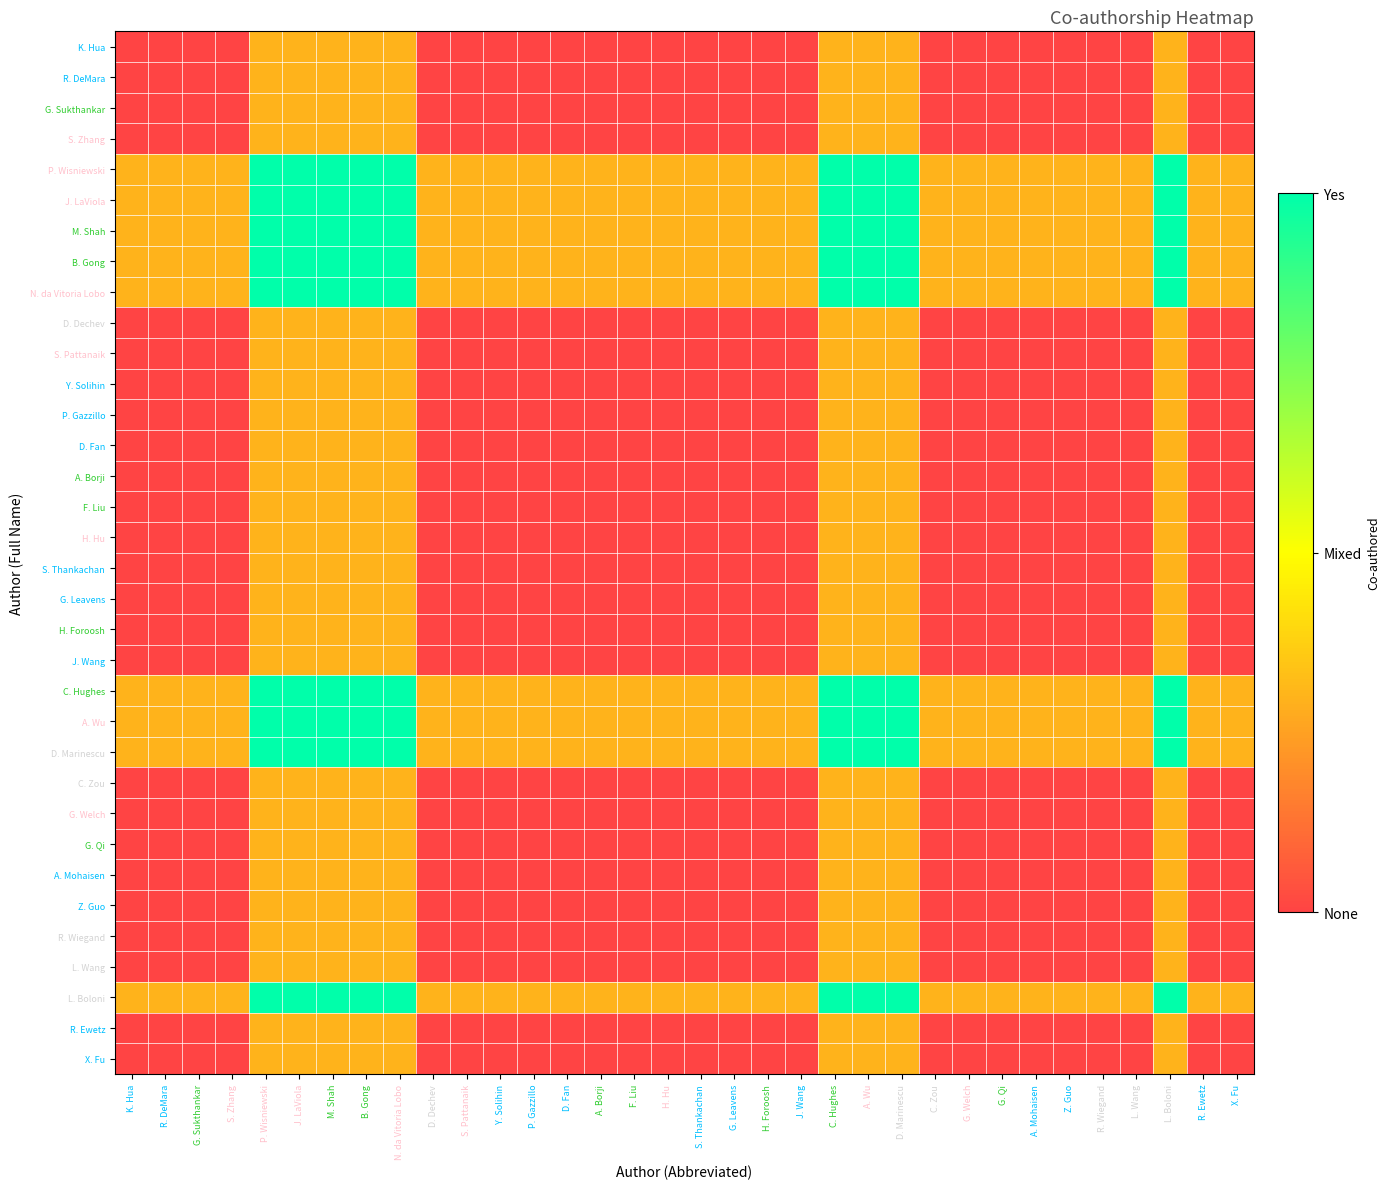

Reading left to right, what are all the values shown in this chart?

K. Hua: K. Hua=0.0	R. DeMara=0.0	G. Sukthankar=0.0	S. Zhang=0.0	P. Wisniewski=0.3	J. LaViola=0.3	M. Shah=0.3	B. Gong=0.3	N. da Vitoria Lobo=0.3	D. Dechev=0.0	S. Pattanaik=0.0	Y. Solihin=0.0	P. Gazzillo=0.0	D. Fan=0.0	A. Borji=0.0	F. Liu=0.0	H. Hu=0.0	S. Thankachan=0.0	G. Leavens=0.0	H. Foroosh=0.0	J. Wang=0.0	C. Hughes=0.3	A. Wu=0.3	D. Marinescu=0.3	C. Zou=0.0	G. Welch=0.0	G. Qi=0.0	A. Mohaisen=0.0	Z. Guo=0.0	R. Wiegand=0.0	L. Wang=0.0	L. Boloni=0.3	R. Ewetz=0.0	X. Fu=0.0
R. DeMara: K. Hua=0.0	R. DeMara=0.0	G. Sukthankar=0.0	S. Zhang=0.0	P. Wisniewski=0.3	J. LaViola=0.3	M. Shah=0.3	B. Gong=0.3	N. da Vitoria Lobo=0.3	D. Dechev=0.0	S. Pattanaik=0.0	Y. Solihin=0.0	P. Gazzillo=0.0	D. Fan=0.0	A. Borji=0.0	F. Liu=0.0	H. Hu=0.0	S. Thankachan=0.0	G. Leavens=0.0	H. Foroosh=0.0	J. Wang=0.0	C. Hughes=0.3	A. Wu=0.3	D. Marinescu=0.3	C. Zou=0.0	G. Welch=0.0	G. Qi=0.0	A. Mohaisen=0.0	Z. Guo=0.0	R. Wiegand=0.0	L. Wang=0.0	L. Boloni=0.3	R. Ewetz=0.0	X. Fu=0.0
G. Sukthankar: K. Hua=0.0	R. DeMara=0.0	G. Sukthankar=0.0	S. Zhang=0.0	P. Wisniewski=0.3	J. LaViola=0.3	M. Shah=0.3	B. Gong=0.3	N. da Vitoria Lobo=0.3	D. Dechev=0.0	S. Pattanaik=0.0	Y. Solihin=0.0	P. Gazzillo=0.0	D. Fan=0.0	A. Borji=0.0	F. Liu=0.0	H. Hu=0.0	S. Thankachan=0.0	G. Leavens=0.0	H. Foroosh=0.0	J. Wang=0.0	C. Hughes=0.3	A. Wu=0.3	D. Marinescu=0.3	C. Zou=0.0	G. Welch=0.0	G. Qi=0.0	A. Mohaisen=0.0	Z. Guo=0.0	R. Wiegand=0.0	L. Wang=0.0	L. Boloni=0.3	R. Ewetz=0.0	X. Fu=0.0
S. Zhang: K. Hua=0.0	R. DeMara=0.0	G. Sukthankar=0.0	S. Zhang=0.0	P. Wisniewski=0.3	J. LaViola=0.3	M. Shah=0.3	B. Gong=0.3	N. da Vitoria Lobo=0.3	D. Dechev=0.0	S. Pattanaik=0.0	Y. Solihin=0.0	P. Gazzillo=0.0	D. Fan=0.0	A. Borji=0.0	F. Liu=0.0	H. Hu=0.0	S. Thankachan=0.0	G. Leavens=0.0	H. Foroosh=0.0	J. Wang=0.0	C. Hughes=0.3	A. Wu=0.3	D. Marinescu=0.3	C. Zou=0.0	G. Welch=0.0	G. Qi=0.0	A. Mohaisen=0.0	Z. Guo=0.0	R. Wiegand=0.0	L. Wang=0.0	L. Boloni=0.3	R. Ewetz=0.0	X. Fu=0.0
P. Wisniewski: K. Hua=0.3	R. DeMara=0.3	G. Sukthankar=0.3	S. Zhang=0.3	P. Wisniewski=1.0	J. LaViola=1.0	M. Shah=1.0	B. Gong=1.0	N. da Vitoria Lobo=1.0	D. Dechev=0.3	S. Pattanaik=0.3	Y. Solihin=0.3	P. Gazzillo=0.3	D. Fan=0.3	A. Borji=0.3	F. Liu=0.3	H. Hu=0.3	S. Thankachan=0.3	G. Leavens=0.3	H. Foroosh=0.3	J. Wang=0.3	C. Hughes=1.0	A. Wu=1.0	D. Marinescu=1.0	C. Zou=0.3	G. Welch=0.3	G. Qi=0.3	A. Mohaisen=0.3	Z. Guo=0.3	R. Wiegand=0.3	L. Wang=0.3	L. Boloni=1.0	R. Ewetz=0.3	X. Fu=0.3
J. LaViola: K. Hua=0.3	R. DeMara=0.3	G. Sukthankar=0.3	S. Zhang=0.3	P. Wisniewski=1.0	J. LaViola=1.0	M. Shah=1.0	B. Gong=1.0	N. da Vitoria Lobo=1.0	D. Dechev=0.3	S. Pattanaik=0.3	Y. Solihin=0.3	P. Gazzillo=0.3	D. Fan=0.3	A. Borji=0.3	F. Liu=0.3	H. Hu=0.3	S. Thankachan=0.3	G. Leavens=0.3	H. Foroosh=0.3	J. Wang=0.3	C. Hughes=1.0	A. Wu=1.0	D. Marinescu=1.0	C. Zou=0.3	G. Welch=0.3	G. Qi=0.3	A. Mohaisen=0.3	Z. Guo=0.3	R. Wiegand=0.3	L. Wang=0.3	L. Boloni=1.0	R. Ewetz=0.3	X. Fu=0.3
M. Shah: K. Hua=0.3	R. DeMara=0.3	G. Sukthankar=0.3	S. Zhang=0.3	P. Wisniewski=1.0	J. LaViola=1.0	M. Shah=1.0	B. Gong=1.0	N. da Vitoria Lobo=1.0	D. Dechev=0.3	S. Pattanaik=0.3	Y. Solihin=0.3	P. Gazzillo=0.3	D. Fan=0.3	A. Borji=0.3	F. Liu=0.3	H. Hu=0.3	S. Thankachan=0.3	G. Leavens=0.3	H. Foroosh=0.3	J. Wang=0.3	C. Hughes=1.0	A. Wu=1.0	D. Marinescu=1.0	C. Zou=0.3	G. Welch=0.3	G. Qi=0.3	A. Mohaisen=0.3	Z. Guo=0.3	R. Wiegand=0.3	L. Wang=0.3	L. Boloni=1.0	R. Ewetz=0.3	X. Fu=0.3
B. Gong: K. Hua=0.3	R. DeMara=0.3	G. Sukthankar=0.3	S. Zhang=0.3	P. Wisniewski=1.0	J. LaViola=1.0	M. Shah=1.0	B. Gong=1.0	N. da Vitoria Lobo=1.0	D. Dechev=0.3	S. Pattanaik=0.3	Y. Solihin=0.3	P. Gazzillo=0.3	D. Fan=0.3	A. Borji=0.3	F. Liu=0.3	H. Hu=0.3	S. Thankachan=0.3	G. Leavens=0.3	H. Foroosh=0.3	J. Wang=0.3	C. Hughes=1.0	A. Wu=1.0	D. Marinescu=1.0	C. Zou=0.3	G. Welch=0.3	G. Qi=0.3	A. Mohaisen=0.3	Z. Guo=0.3	R. Wiegand=0.3	L. Wang=0.3	L. Boloni=1.0	R. Ewetz=0.3	X. Fu=0.3
N. da Vitoria Lobo: K. Hua=0.3	R. DeMara=0.3	G. Sukthankar=0.3	S. Zhang=0.3	P. Wisniewski=1.0	J. LaViola=1.0	M. Shah=1.0	B. Gong=1.0	N. da Vitoria Lobo=1.0	D. Dechev=0.3	S. Pattanaik=0.3	Y. Solihin=0.3	P. Gazzillo=0.3	D. Fan=0.3	A. Borji=0.3	F. Liu=0.3	H. Hu=0.3	S. Thankachan=0.3	G. Leavens=0.3	H. Foroosh=0.3	J. Wang=0.3	C. Hughes=1.0	A. Wu=1.0	D. Marinescu=1.0	C. Zou=0.3	G. Welch=0.3	G. Qi=0.3	A. Mohaisen=0.3	Z. Guo=0.3	R. Wiegand=0.3	L. Wang=0.3	L. Boloni=1.0	R. Ewetz=0.3	X. Fu=0.3
D. Dechev: K. Hua=0.0	R. DeMara=0.0	G. Sukthankar=0.0	S. Zhang=0.0	P. Wisniewski=0.3	J. LaViola=0.3	M. Shah=0.3	B. Gong=0.3	N. da Vitoria Lobo=0.3	D. Dechev=0.0	S. Pattanaik=0.0	Y. Solihin=0.0	P. Gazzillo=0.0	D. Fan=0.0	A. Borji=0.0	F. Liu=0.0	H. Hu=0.0	S. Thankachan=0.0	G. Leavens=0.0	H. Foroosh=0.0	J. Wang=0.0	C. Hughes=0.3	A. Wu=0.3	D. Marinescu=0.3	C. Zou=0.0	G. Welch=0.0	G. Qi=0.0	A. Mohaisen=0.0	Z. Guo=0.0	R. Wiegand=0.0	L. Wang=0.0	L. Boloni=0.3	R. Ewetz=0.0	X. Fu=0.0
S. Pattanaik: K. Hua=0.0	R. DeMara=0.0	G. Sukthankar=0.0	S. Zhang=0.0	P. Wisniewski=0.3	J. LaViola=0.3	M. Shah=0.3	B. Gong=0.3	N. da Vitoria Lobo=0.3	D. Dechev=0.0	S. Pattanaik=0.0	Y. Solihin=0.0	P. Gazzillo=0.0	D. Fan=0.0	A. Borji=0.0	F. Liu=0.0	H. Hu=0.0	S. Thankachan=0.0	G. Leavens=0.0	H. Foroosh=0.0	J. Wang=0.0	C. Hughes=0.3	A. Wu=0.3	D. Marinescu=0.3	C. Zou=0.0	G. Welch=0.0	G. Qi=0.0	A. Mohaisen=0.0	Z. Guo=0.0	R. Wiegand=0.0	L. Wang=0.0	L. Boloni=0.3	R. Ewetz=0.0	X. Fu=0.0
Y. Solihin: K. Hua=0.0	R. DeMara=0.0	G. Sukthankar=0.0	S. Zhang=0.0	P. Wisniewski=0.3	J. LaViola=0.3	M. Shah=0.3	B. Gong=0.3	N. da Vitoria Lobo=0.3	D. Dechev=0.0	S. Pattanaik=0.0	Y. Solihin=0.0	P. Gazzillo=0.0	D. Fan=0.0	A. Borji=0.0	F. Liu=0.0	H. Hu=0.0	S. Thankachan=0.0	G. Leavens=0.0	H. Foroosh=0.0	J. Wang=0.0	C. Hughes=0.3	A. Wu=0.3	D. Marinescu=0.3	C. Zou=0.0	G. Welch=0.0	G. Qi=0.0	A. Mohaisen=0.0	Z. Guo=0.0	R. Wiegand=0.0	L. Wang=0.0	L. Boloni=0.3	R. Ewetz=0.0	X. Fu=0.0
P. Gazzillo: K. Hua=0.0	R. DeMara=0.0	G. Sukthankar=0.0	S. Zhang=0.0	P. Wisniewski=0.3	J. LaViola=0.3	M. Shah=0.3	B. Gong=0.3	N. da Vitoria Lobo=0.3	D. Dechev=0.0	S. Pattanaik=0.0	Y. Solihin=0.0	P. Gazzillo=0.0	D. Fan=0.0	A. Borji=0.0	F. Liu=0.0	H. Hu=0.0	S. Thankachan=0.0	G. Leavens=0.0	H. Foroosh=0.0	J. Wang=0.0	C. Hughes=0.3	A. Wu=0.3	D. Marinescu=0.3	C. Zou=0.0	G. Welch=0.0	G. Qi=0.0	A. Mohaisen=0.0	Z. Guo=0.0	R. Wiegand=0.0	L. Wang=0.0	L. Boloni=0.3	R. Ewetz=0.0	X. Fu=0.0
D. Fan: K. Hua=0.0	R. DeMara=0.0	G. Sukthankar=0.0	S. Zhang=0.0	P. Wisniewski=0.3	J. LaViola=0.3	M. Shah=0.3	B. Gong=0.3	N. da Vitoria Lobo=0.3	D. Dechev=0.0	S. Pattanaik=0.0	Y. Solihin=0.0	P. Gazzillo=0.0	D. Fan=0.0	A. Borji=0.0	F. Liu=0.0	H. Hu=0.0	S. Thankachan=0.0	G. Leavens=0.0	H. Foroosh=0.0	J. Wang=0.0	C. Hughes=0.3	A. Wu=0.3	D. Marinescu=0.3	C. Zou=0.0	G. Welch=0.0	G. Qi=0.0	A. Mohaisen=0.0	Z. Guo=0.0	R. Wiegand=0.0	L. Wang=0.0	L. Boloni=0.3	R. Ewetz=0.0	X. Fu=0.0
A. Borji: K. Hua=0.0	R. DeMara=0.0	G. Sukthankar=0.0	S. Zhang=0.0	P. Wisniewski=0.3	J. LaViola=0.3	M. Shah=0.3	B. Gong=0.3	N. da Vitoria Lobo=0.3	D. Dechev=0.0	S. Pattanaik=0.0	Y. Solihin=0.0	P. Gazzillo=0.0	D. Fan=0.0	A. Borji=0.0	F. Liu=0.0	H. Hu=0.0	S. Thankachan=0.0	G. Leavens=0.0	H. Foroosh=0.0	J. Wang=0.0	C. Hughes=0.3	A. Wu=0.3	D. Marinescu=0.3	C. Zou=0.0	G. Welch=0.0	G. Qi=0.0	A. Mohaisen=0.0	Z. Guo=0.0	R. Wiegand=0.0	L. Wang=0.0	L. Boloni=0.3	R. Ewetz=0.0	X. Fu=0.0
F. Liu: K. Hua=0.0	R. DeMara=0.0	G. Sukthankar=0.0	S. Zhang=0.0	P. Wisniewski=0.3	J. LaViola=0.3	M. Shah=0.3	B. Gong=0.3	N. da Vitoria Lobo=0.3	D. Dechev=0.0	S. Pattanaik=0.0	Y. Solihin=0.0	P. Gazzillo=0.0	D. Fan=0.0	A. Borji=0.0	F. Liu=0.0	H. Hu=0.0	S. Thankachan=0.0	G. Leavens=0.0	H. Foroosh=0.0	J. Wang=0.0	C. Hughes=0.3	A. Wu=0.3	D. Marinescu=0.3	C. Zou=0.0	G. Welch=0.0	G. Qi=0.0	A. Mohaisen=0.0	Z. Guo=0.0	R. Wiegand=0.0	L. Wang=0.0	L. Boloni=0.3	R. Ewetz=0.0	X. Fu=0.0
H. Hu: K. Hua=0.0	R. DeMara=0.0	G. Sukthankar=0.0	S. Zhang=0.0	P. Wisniewski=0.3	J. LaViola=0.3	M. Shah=0.3	B. Gong=0.3	N. da Vitoria Lobo=0.3	D. Dechev=0.0	S. Pattanaik=0.0	Y. Solihin=0.0	P. Gazzillo=0.0	D. Fan=0.0	A. Borji=0.0	F. Liu=0.0	H. Hu=0.0	S. Thankachan=0.0	G. Leavens=0.0	H. Foroosh=0.0	J. Wang=0.0	C. Hughes=0.3	A. Wu=0.3	D. Marinescu=0.3	C. Zou=0.0	G. Welch=0.0	G. Qi=0.0	A. Mohaisen=0.0	Z. Guo=0.0	R. Wiegand=0.0	L. Wang=0.0	L. Boloni=0.3	R. Ewetz=0.0	X. Fu=0.0
S. Thankachan: K. Hua=0.0	R. DeMara=0.0	G. Sukthankar=0.0	S. Zhang=0.0	P. Wisniewski=0.3	J. LaViola=0.3	M. Shah=0.3	B. Gong=0.3	N. da Vitoria Lobo=0.3	D. Dechev=0.0	S. Pattanaik=0.0	Y. Solihin=0.0	P. Gazzillo=0.0	D. Fan=0.0	A. Borji=0.0	F. Liu=0.0	H. Hu=0.0	S. Thankachan=0.0	G. Leavens=0.0	H. Foroosh=0.0	J. Wang=0.0	C. Hughes=0.3	A. Wu=0.3	D. Marinescu=0.3	C. Zou=0.0	G. Welch=0.0	G. Qi=0.0	A. Mohaisen=0.0	Z. Guo=0.0	R. Wiegand=0.0	L. Wang=0.0	L. Boloni=0.3	R. Ewetz=0.0	X. Fu=0.0
G. Leavens: K. Hua=0.0	R. DeMara=0.0	G. Sukthankar=0.0	S. Zhang=0.0	P. Wisniewski=0.3	J. LaViola=0.3	M. Shah=0.3	B. Gong=0.3	N. da Vitoria Lobo=0.3	D. Dechev=0.0	S. Pattanaik=0.0	Y. Solihin=0.0	P. Gazzillo=0.0	D. Fan=0.0	A. Borji=0.0	F. Liu=0.0	H. Hu=0.0	S. Thankachan=0.0	G. Leavens=0.0	H. Foroosh=0.0	J. Wang=0.0	C. Hughes=0.3	A. Wu=0.3	D. Marinescu=0.3	C. Zou=0.0	G. Welch=0.0	G. Qi=0.0	A. Mohaisen=0.0	Z. Guo=0.0	R. Wiegand=0.0	L. Wang=0.0	L. Boloni=0.3	R. Ewetz=0.0	X. Fu=0.0
H. Foroosh: K. Hua=0.0	R. DeMara=0.0	G. Sukthankar=0.0	S. Zhang=0.0	P. Wisniewski=0.3	J. LaViola=0.3	M. Shah=0.3	B. Gong=0.3	N. da Vitoria Lobo=0.3	D. Dechev=0.0	S. Pattanaik=0.0	Y. Solihin=0.0	P. Gazzillo=0.0	D. Fan=0.0	A. Borji=0.0	F. Liu=0.0	H. Hu=0.0	S. Thankachan=0.0	G. Leavens=0.0	H. Foroosh=0.0	J. Wang=0.0	C. Hughes=0.3	A. Wu=0.3	D. Marinescu=0.3	C. Zou=0.0	G. Welch=0.0	G. Qi=0.0	A. Mohaisen=0.0	Z. Guo=0.0	R. Wiegand=0.0	L. Wang=0.0	L. Boloni=0.3	R. Ewetz=0.0	X. Fu=0.0
J. Wang: K. Hua=0.0	R. DeMara=0.0	G. Sukthankar=0.0	S. Zhang=0.0	P. Wisniewski=0.3	J. LaViola=0.3	M. Shah=0.3	B. Gong=0.3	N. da Vitoria Lobo=0.3	D. Dechev=0.0	S. Pattanaik=0.0	Y. Solihin=0.0	P. Gazzillo=0.0	D. Fan=0.0	A. Borji=0.0	F. Liu=0.0	H. Hu=0.0	S. Thankachan=0.0	G. Leavens=0.0	H. Foroosh=0.0	J. Wang=0.0	C. Hughes=0.3	A. Wu=0.3	D. Marinescu=0.3	C. Zou=0.0	G. Welch=0.0	G. Qi=0.0	A. Mohaisen=0.0	Z. Guo=0.0	R. Wiegand=0.0	L. Wang=0.0	L. Boloni=0.3	R. Ewetz=0.0	X. Fu=0.0
C. Hughes: K. Hua=0.3	R. DeMara=0.3	G. Sukthankar=0.3	S. Zhang=0.3	P. Wisniewski=1.0	J. LaViola=1.0	M. Shah=1.0	B. Gong=1.0	N. da Vitoria Lobo=1.0	D. Dechev=0.3	S. Pattanaik=0.3	Y. Solihin=0.3	P. Gazzillo=0.3	D. Fan=0.3	A. Borji=0.3	F. Liu=0.3	H. Hu=0.3	S. Thankachan=0.3	G. Leavens=0.3	H. Foroosh=0.3	J. Wang=0.3	C. Hughes=1.0	A. Wu=1.0	D. Marinescu=1.0	C. Zou=0.3	G. Welch=0.3	G. Qi=0.3	A. Mohaisen=0.3	Z. Guo=0.3	R. Wiegand=0.3	L. Wang=0.3	L. Boloni=1.0	R. Ewetz=0.3	X. Fu=0.3
A. Wu: K. Hua=0.3	R. DeMara=0.3	G. Sukthankar=0.3	S. Zhang=0.3	P. Wisniewski=1.0	J. LaViola=1.0	M. Shah=1.0	B. Gong=1.0	N. da Vitoria Lobo=1.0	D. Dechev=0.3	S. Pattanaik=0.3	Y. Solihin=0.3	P. Gazzillo=0.3	D. Fan=0.3	A. Borji=0.3	F. Liu=0.3	H. Hu=0.3	S. Thankachan=0.3	G. Leavens=0.3	H. Foroosh=0.3	J. Wang=0.3	C. Hughes=1.0	A. Wu=1.0	D. Marinescu=1.0	C. Zou=0.3	G. Welch=0.3	G. Qi=0.3	A. Mohaisen=0.3	Z. Guo=0.3	R. Wiegand=0.3	L. Wang=0.3	L. Boloni=1.0	R. Ewetz=0.3	X. Fu=0.3
D. Marinescu: K. Hua=0.3	R. DeMara=0.3	G. Sukthankar=0.3	S. Zhang=0.3	P. Wisniewski=1.0	J. LaViola=1.0	M. Shah=1.0	B. Gong=1.0	N. da Vitoria Lobo=1.0	D. Dechev=0.3	S. Pattanaik=0.3	Y. Solihin=0.3	P. Gazzillo=0.3	D. Fan=0.3	A. Borji=0.3	F. Liu=0.3	H. Hu=0.3	S. Thankachan=0.3	G. Leavens=0.3	H. Foroosh=0.3	J. Wang=0.3	C. Hughes=1.0	A. Wu=1.0	D. Marinescu=1.0	C. Zou=0.3	G. Welch=0.3	G. Qi=0.3	A. Mohaisen=0.3	Z. Guo=0.3	R. Wiegand=0.3	L. Wang=0.3	L. Boloni=1.0	R. Ewetz=0.3	X. Fu=0.3
C. Zou: K. Hua=0.0	R. DeMara=0.0	G. Sukthankar=0.0	S. Zhang=0.0	P. Wisniewski=0.3	J. LaViola=0.3	M. Shah=0.3	B. Gong=0.3	N. da Vitoria Lobo=0.3	D. Dechev=0.0	S. Pattanaik=0.0	Y. Solihin=0.0	P. Gazzillo=0.0	D. Fan=0.0	A. Borji=0.0	F. Liu=0.0	H. Hu=0.0	S. Thankachan=0.0	G. Leavens=0.0	H. Foroosh=0.0	J. Wang=0.0	C. Hughes=0.3	A. Wu=0.3	D. Marinescu=0.3	C. Zou=0.0	G. Welch=0.0	G. Qi=0.0	A. Mohaisen=0.0	Z. Guo=0.0	R. Wiegand=0.0	L. Wang=0.0	L. Boloni=0.3	R. Ewetz=0.0	X. Fu=0.0
G. Welch: K. Hua=0.0	R. DeMara=0.0	G. Sukthankar=0.0	S. Zhang=0.0	P. Wisniewski=0.3	J. LaViola=0.3	M. Shah=0.3	B. Gong=0.3	N. da Vitoria Lobo=0.3	D. Dechev=0.0	S. Pattanaik=0.0	Y. Solihin=0.0	P. Gazzillo=0.0	D. Fan=0.0	A. Borji=0.0	F. Liu=0.0	H. Hu=0.0	S. Thankachan=0.0	G. Leavens=0.0	H. Foroosh=0.0	J. Wang=0.0	C. Hughes=0.3	A. Wu=0.3	D. Marinescu=0.3	C. Zou=0.0	G. Welch=0.0	G. Qi=0.0	A. Mohaisen=0.0	Z. Guo=0.0	R. Wiegand=0.0	L. Wang=0.0	L. Boloni=0.3	R. Ewetz=0.0	X. Fu=0.0
G. Qi: K. Hua=0.0	R. DeMara=0.0	G. Sukthankar=0.0	S. Zhang=0.0	P. Wisniewski=0.3	J. LaViola=0.3	M. Shah=0.3	B. Gong=0.3	N. da Vitoria Lobo=0.3	D. Dechev=0.0	S. Pattanaik=0.0	Y. Solihin=0.0	P. Gazzillo=0.0	D. Fan=0.0	A. Borji=0.0	F. Liu=0.0	H. Hu=0.0	S. Thankachan=0.0	G. Leavens=0.0	H. Foroosh=0.0	J. Wang=0.0	C. Hughes=0.3	A. Wu=0.3	D. Marinescu=0.3	C. Zou=0.0	G. Welch=0.0	G. Qi=0.0	A. Mohaisen=0.0	Z. Guo=0.0	R. Wiegand=0.0	L. Wang=0.0	L. Boloni=0.3	R. Ewetz=0.0	X. Fu=0.0
A. Mohaisen: K. Hua=0.0	R. DeMara=0.0	G. Sukthankar=0.0	S. Zhang=0.0	P. Wisniewski=0.3	J. LaViola=0.3	M. Shah=0.3	B. Gong=0.3	N. da Vitoria Lobo=0.3	D. Dechev=0.0	S. Pattanaik=0.0	Y. Solihin=0.0	P. Gazzillo=0.0	D. Fan=0.0	A. Borji=0.0	F. Liu=0.0	H. Hu=0.0	S. Thankachan=0.0	G. Leavens=0.0	H. Foroosh=0.0	J. Wang=0.0	C. Hughes=0.3	A. Wu=0.3	D. Marinescu=0.3	C. Zou=0.0	G. Welch=0.0	G. Qi=0.0	A. Mohaisen=0.0	Z. Guo=0.0	R. Wiegand=0.0	L. Wang=0.0	L. Boloni=0.3	R. Ewetz=0.0	X. Fu=0.0
Z. Guo: K. Hua=0.0	R. DeMara=0.0	G. Sukthankar=0.0	S. Zhang=0.0	P. Wisniewski=0.3	J. LaViola=0.3	M. Shah=0.3	B. Gong=0.3	N. da Vitoria Lobo=0.3	D. Dechev=0.0	S. Pattanaik=0.0	Y. Solihin=0.0	P. Gazzillo=0.0	D. Fan=0.0	A. Borji=0.0	F. Liu=0.0	H. Hu=0.0	S. Thankachan=0.0	G. Leavens=0.0	H. Foroosh=0.0	J. Wang=0.0	C. Hughes=0.3	A. Wu=0.3	D. Marinescu=0.3	C. Zou=0.0	G. Welch=0.0	G. Qi=0.0	A. Mohaisen=0.0	Z. Guo=0.0	R. Wiegand=0.0	L. Wang=0.0	L. Boloni=0.3	R. Ewetz=0.0	X. Fu=0.0
R. Wiegand: K. Hua=0.0	R. DeMara=0.0	G. Sukthankar=0.0	S. Zhang=0.0	P. Wisniewski=0.3	J. LaViola=0.3	M. Shah=0.3	B. Gong=0.3	N. da Vitoria Lobo=0.3	D. Dechev=0.0	S. Pattanaik=0.0	Y. Solihin=0.0	P. Gazzillo=0.0	D. Fan=0.0	A. Borji=0.0	F. Liu=0.0	H. Hu=0.0	S. Thankachan=0.0	G. Leavens=0.0	H. Foroosh=0.0	J. Wang=0.0	C. Hughes=0.3	A. Wu=0.3	D. Marinescu=0.3	C. Zou=0.0	G. Welch=0.0	G. Qi=0.0	A. Mohaisen=0.0	Z. Guo=0.0	R. Wiegand=0.0	L. Wang=0.0	L. Boloni=0.3	R. Ewetz=0.0	X. Fu=0.0
L. Wang: K. Hua=0.0	R. DeMara=0.0	G. Sukthankar=0.0	S. Zhang=0.0	P. Wisniewski=0.3	J. LaViola=0.3	M. Shah=0.3	B. Gong=0.3	N. da Vitoria Lobo=0.3	D. Dechev=0.0	S. Pattanaik=0.0	Y. Solihin=0.0	P. Gazzillo=0.0	D. Fan=0.0	A. Borji=0.0	F. Liu=0.0	H. Hu=0.0	S. Thankachan=0.0	G. Leavens=0.0	H. Foroosh=0.0	J. Wang=0.0	C. Hughes=0.3	A. Wu=0.3	D. Marinescu=0.3	C. Zou=0.0	G. Welch=0.0	G. Qi=0.0	A. Mohaisen=0.0	Z. Guo=0.0	R. Wiegand=0.0	L. Wang=0.0	L. Boloni=0.3	R. Ewetz=0.0	X. Fu=0.0
L. Boloni: K. Hua=0.3	R. DeMara=0.3	G. Sukthankar=0.3	S. Zhang=0.3	P. Wisniewski=1.0	J. LaViola=1.0	M. Shah=1.0	B. Gong=1.0	N. da Vitoria Lobo=1.0	D. Dechev=0.3	S. Pattanaik=0.3	Y. Solihin=0.3	P. Gazzillo=0.3	D. Fan=0.3	A. Borji=0.3	F. Liu=0.3	H. Hu=0.3	S. Thankachan=0.3	G. Leavens=0.3	H. Foroosh=0.3	J. Wang=0.3	C. Hughes=1.0	A. Wu=1.0	D. Marinescu=1.0	C. Zou=0.3	G. Welch=0.3	G. Qi=0.3	A. Mohaisen=0.3	Z. Guo=0.3	R. Wiegand=0.3	L. Wang=0.3	L. Boloni=1.0	R. Ewetz=0.3	X. Fu=0.3
R. Ewetz: K. Hua=0.0	R. DeMara=0.0	G. Sukthankar=0.0	S. Zhang=0.0	P. Wisniewski=0.3	J. LaViola=0.3	M. Shah=0.3	B. Gong=0.3	N. da Vitoria Lobo=0.3	D. Dechev=0.0	S. Pattanaik=0.0	Y. Solihin=0.0	P. Gazzillo=0.0	D. Fan=0.0	A. Borji=0.0	F. Liu=0.0	H. Hu=0.0	S. Thankachan=0.0	G. Leavens=0.0	H. Foroosh=0.0	J. Wang=0.0	C. Hughes=0.3	A. Wu=0.3	D. Marinescu=0.3	C. Zou=0.0	G. Welch=0.0	G. Qi=0.0	A. Mohaisen=0.0	Z. Guo=0.0	R. Wiegand=0.0	L. Wang=0.0	L. Boloni=0.3	R. Ewetz=0.0	X. Fu=0.0
X. Fu: K. Hua=0.0	R. DeMara=0.0	G. Sukthankar=0.0	S. Zhang=0.0	P. Wisniewski=0.3	J. LaViola=0.3	M. Shah=0.3	B. Gong=0.3	N. da Vitoria Lobo=0.3	D. Dechev=0.0	S. Pattanaik=0.0	Y. Solihin=0.0	P. Gazzillo=0.0	D. Fan=0.0	A. Borji=0.0	F. Liu=0.0	H. Hu=0.0	S. Thankachan=0.0	G. Leavens=0.0	H. Foroosh=0.0	J. Wang=0.0	C. Hughes=0.3	A. Wu=0.3	D. Marinescu=0.3	C. Zou=0.0	G. Welch=0.0	G. Qi=0.0	A. Mohaisen=0.0	Z. Guo=0.0	R. Wiegand=0.0	L. Wang=0.0	L. Boloni=0.3	R. Ewetz=0.0	X. Fu=0.0